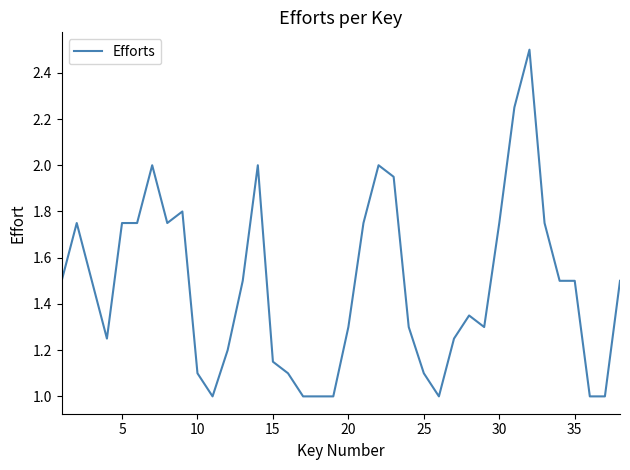

What is the minimum value shown in the chart?

1.0